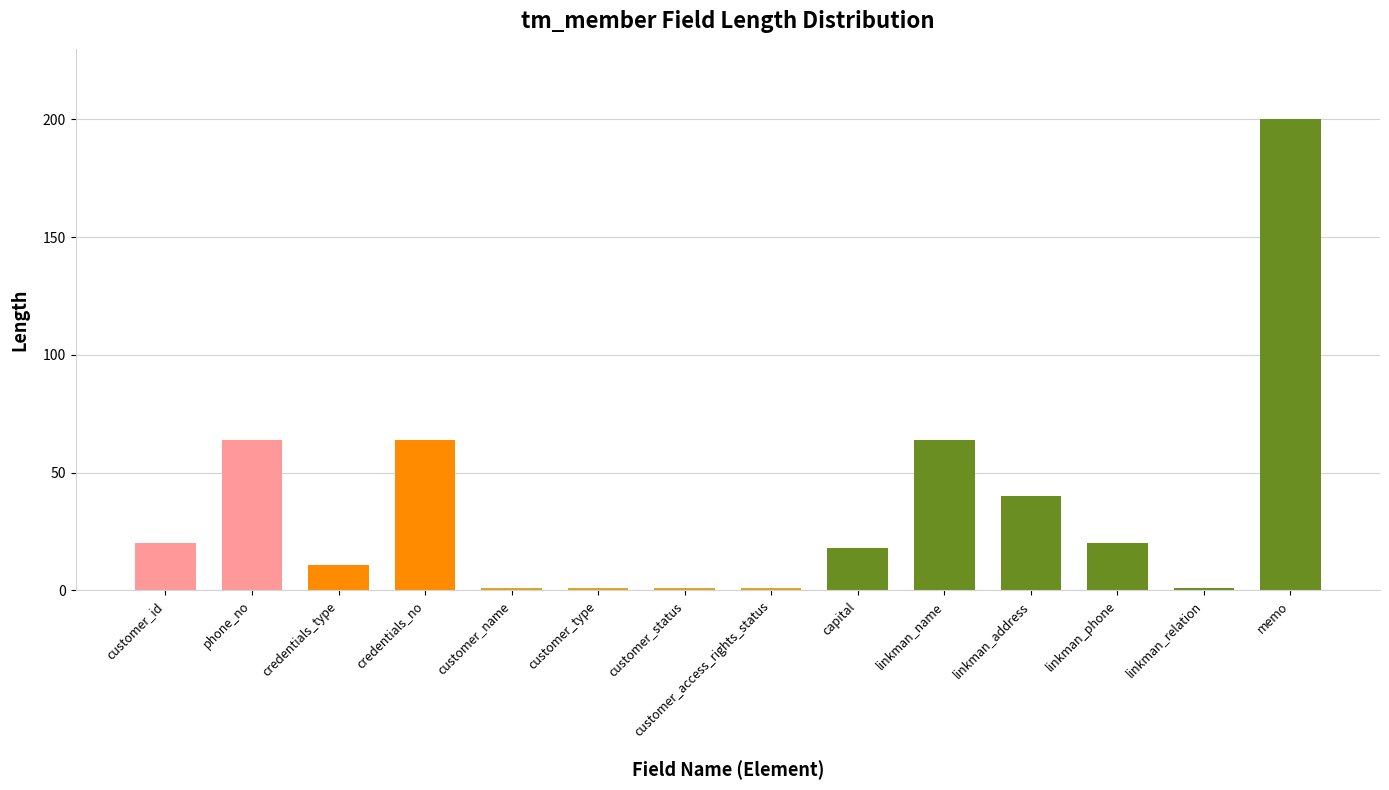

What is the label of the 10th bar from the left?

linkman_name